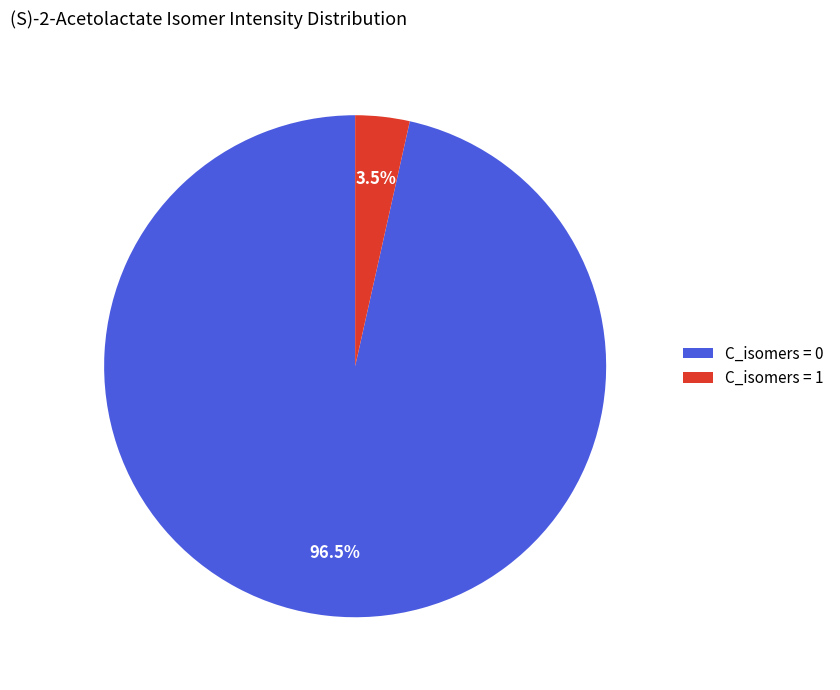

Rank the categories by value from lowest to highest.

C_isomers = 1, C_isomers = 0